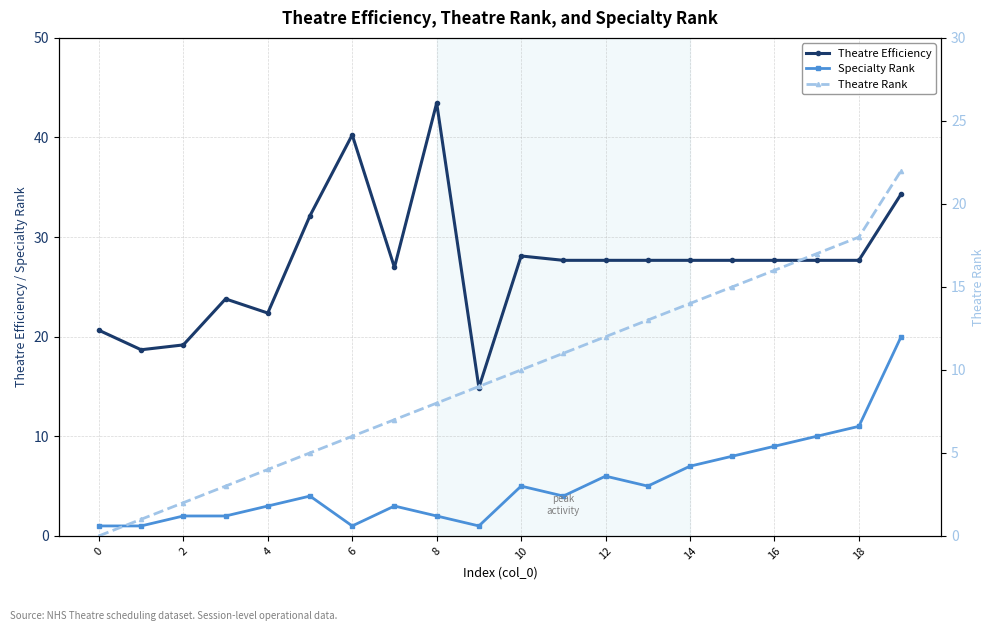

What is the total value across all series at 19?

76.3